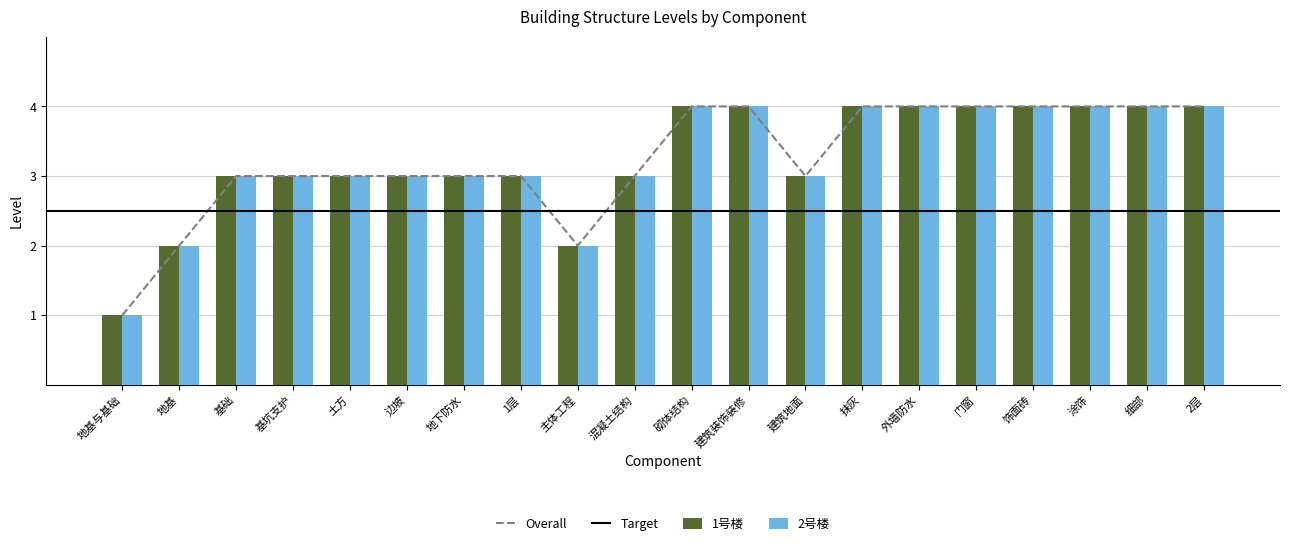

Which series has the largest range (max minus min)?

1号楼